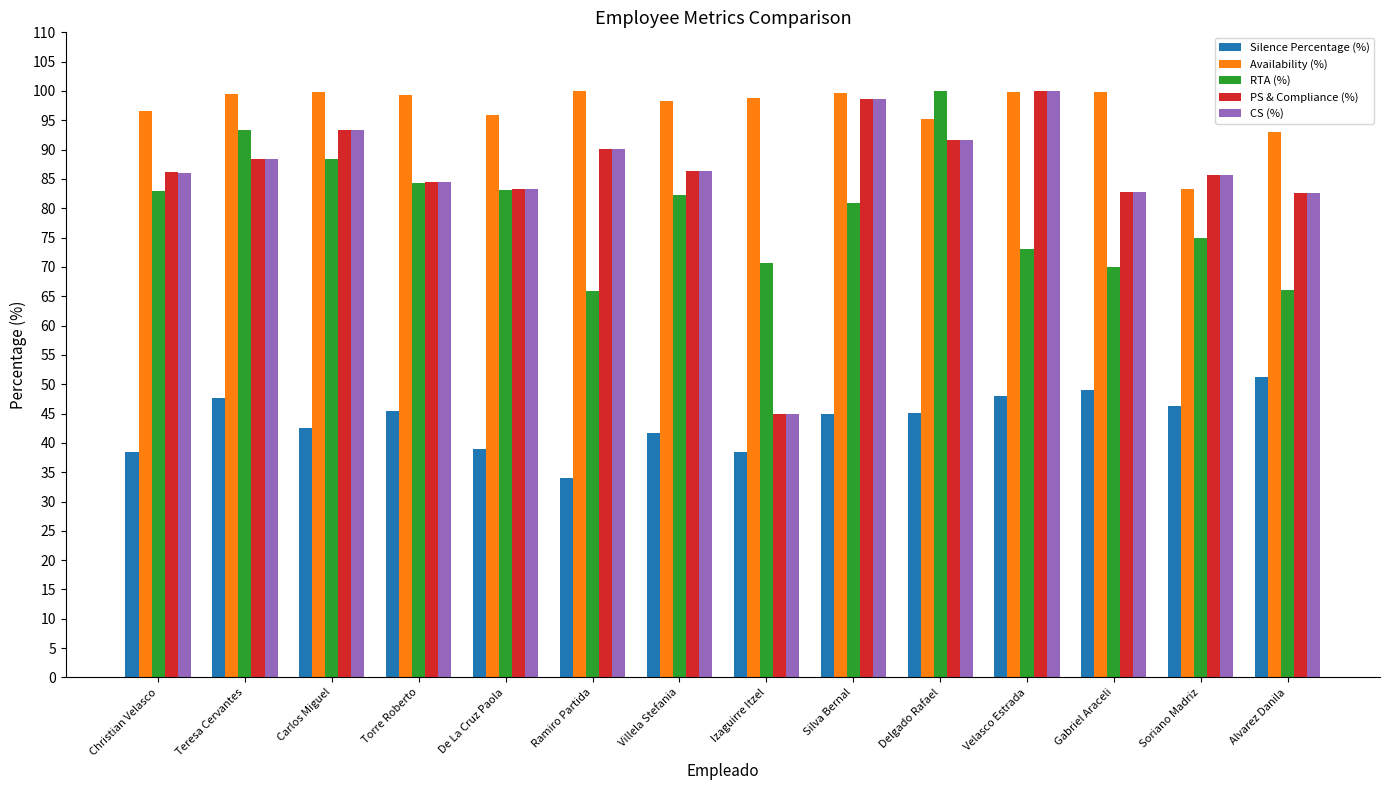

What is the maximum value for CS (%)?

100.0